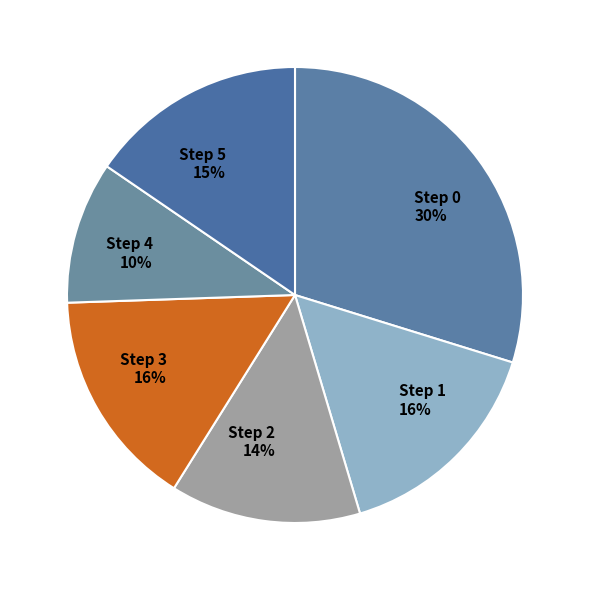

Combined, do Step 0 and Step 5 account for over 50%?

No